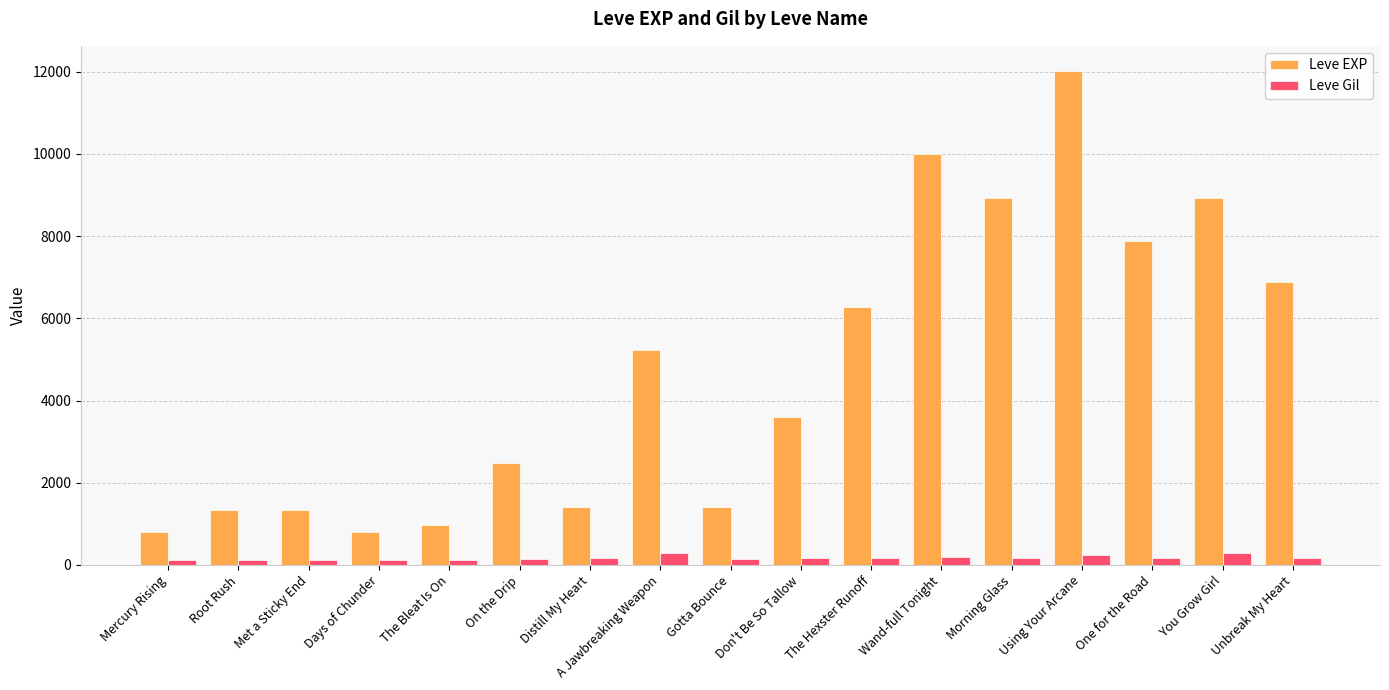

At which label does Leve EXP reach its peak?

Using Your Arcane